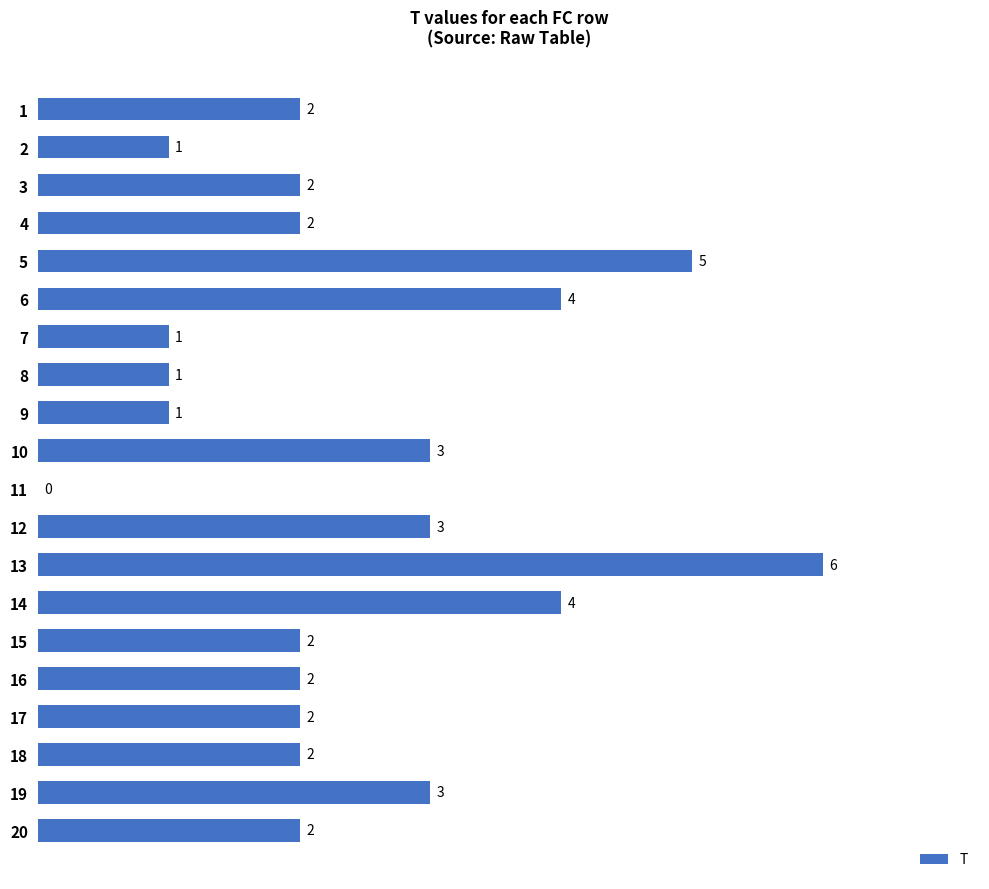

Which has a higher value, 7 or 10?

10